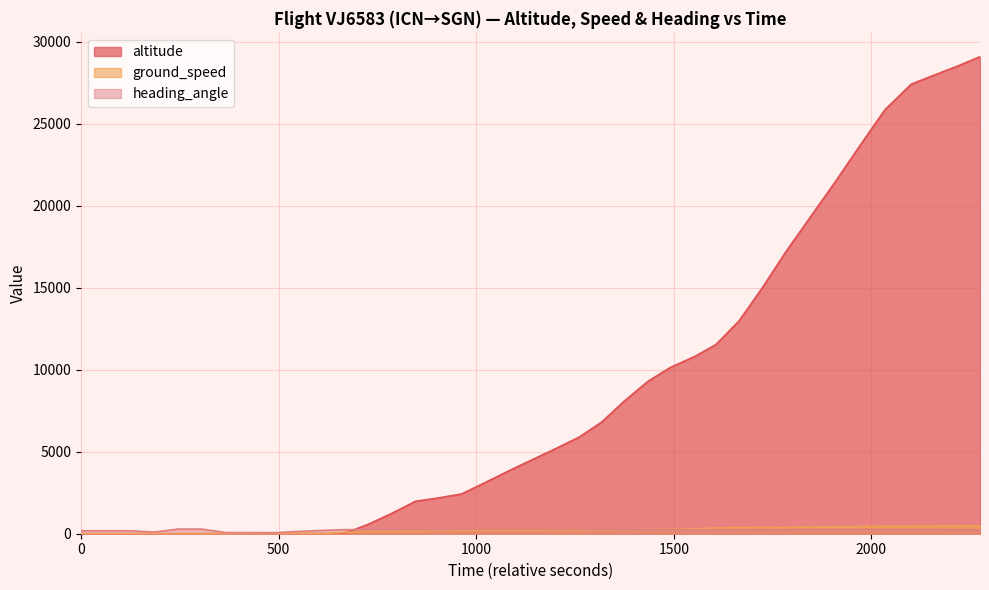

Which series has the largest total across all categories?

altitude